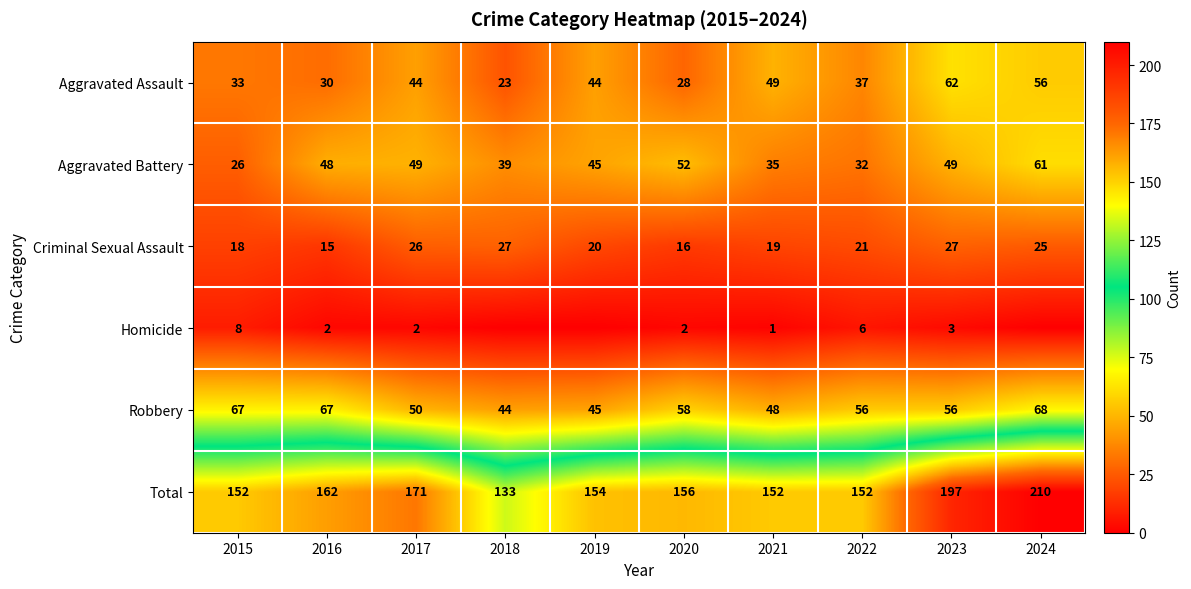

What is the sum of the Robbery values at 2019 and 2024?

113